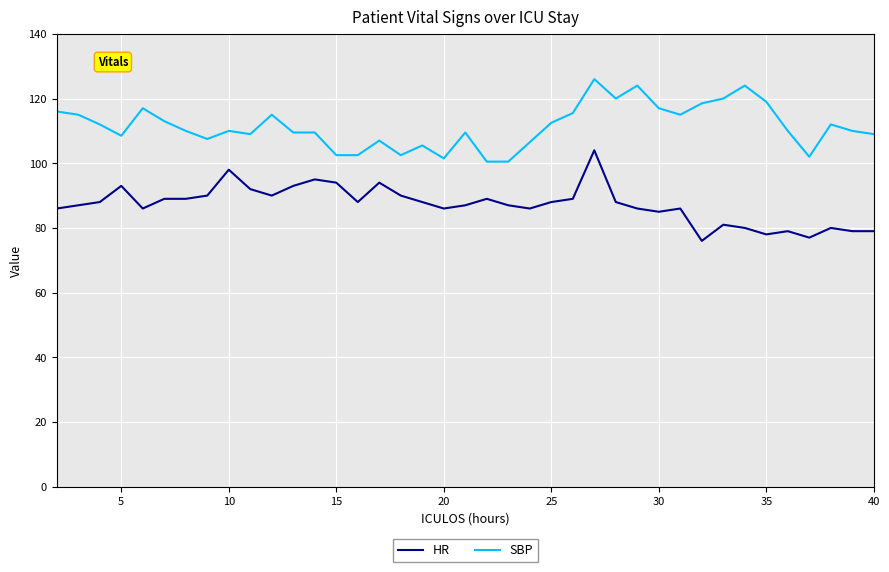

What is the difference between the maximum and minimum values in the HR series?

28.0